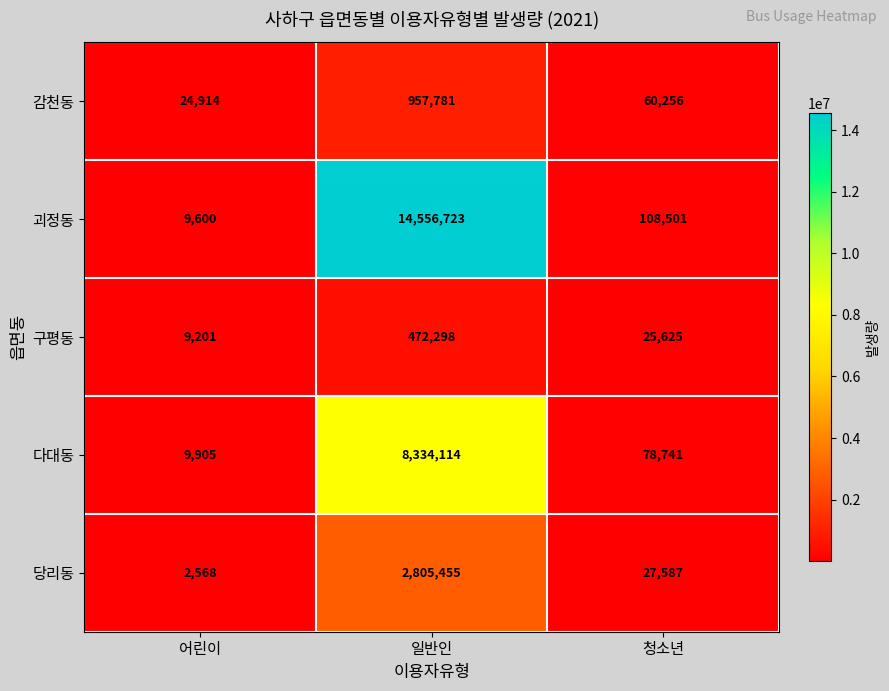

The 다대동 series shows 78741 at 청소년. True or false?

True